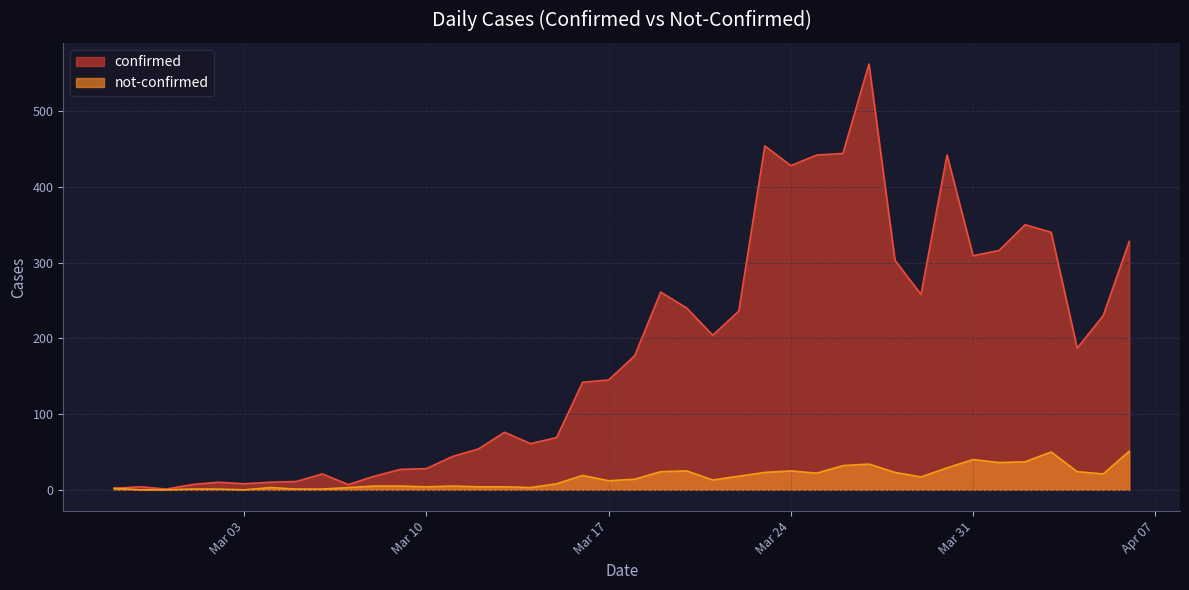

How many values in the not-confirmed series are below 14?

20